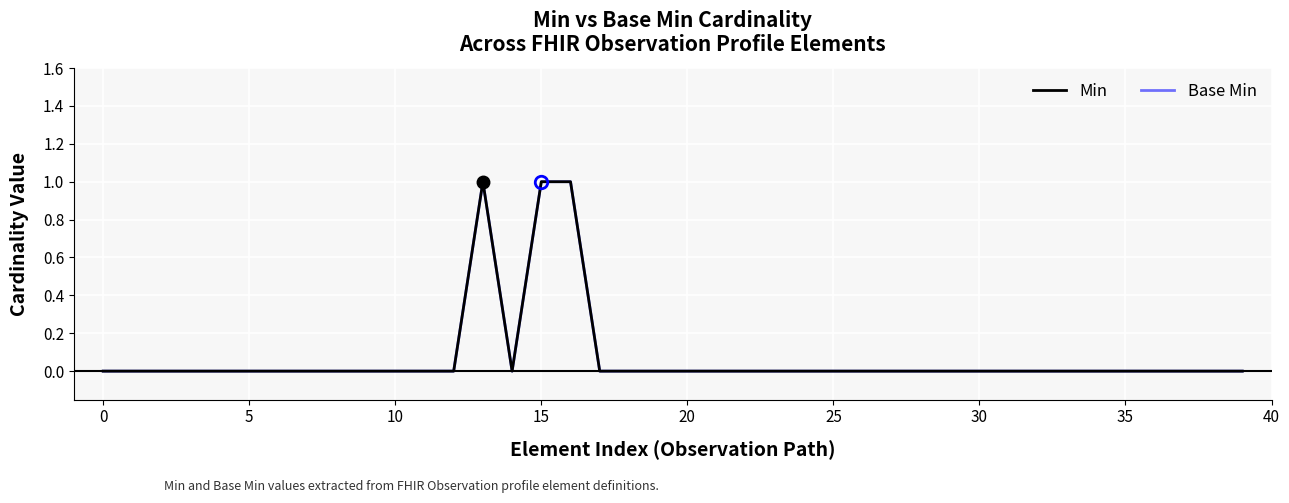

Is this an area chart (filled region under the line)?

No